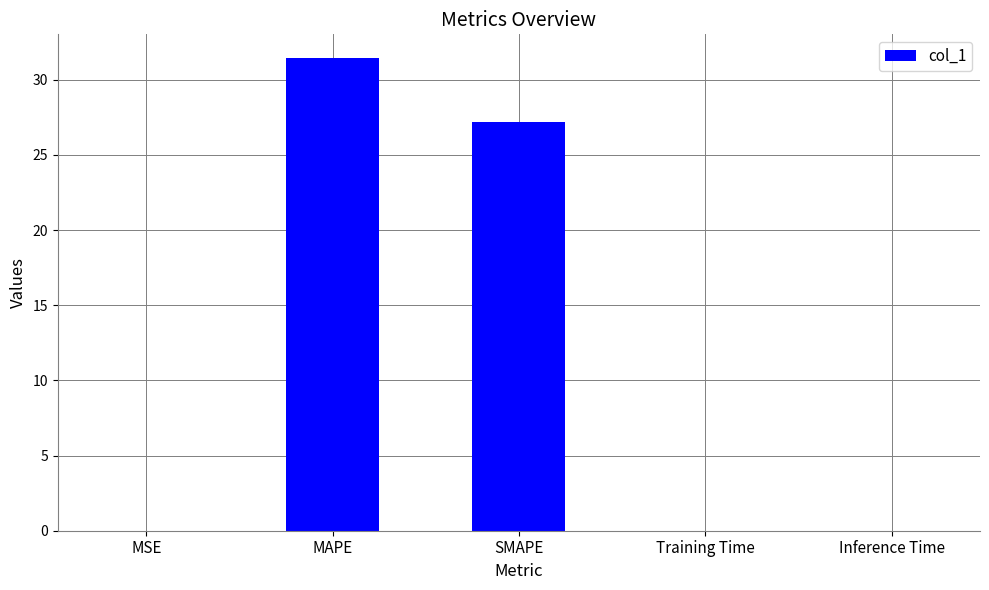

Are the bars grouped side by side (vs. stacked)?

No